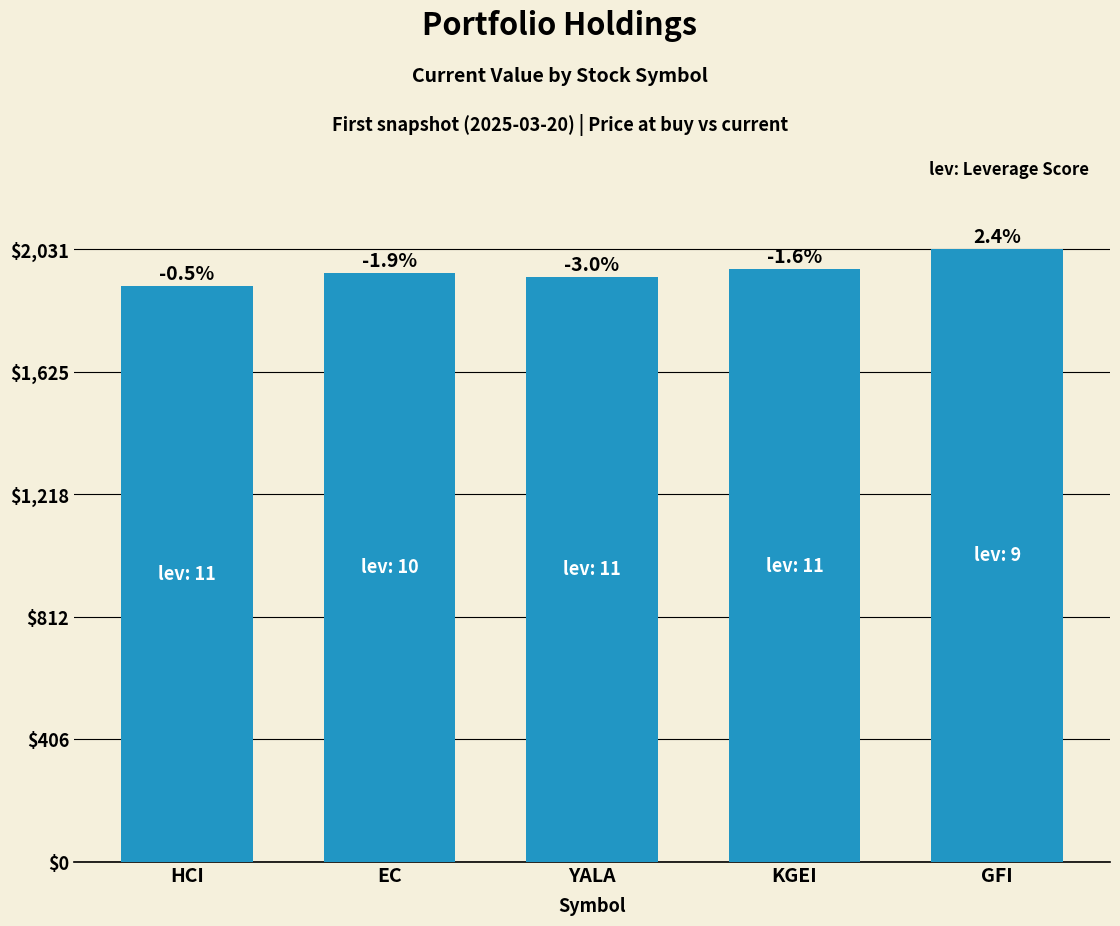

What is the smallest value displayed?

1907.9